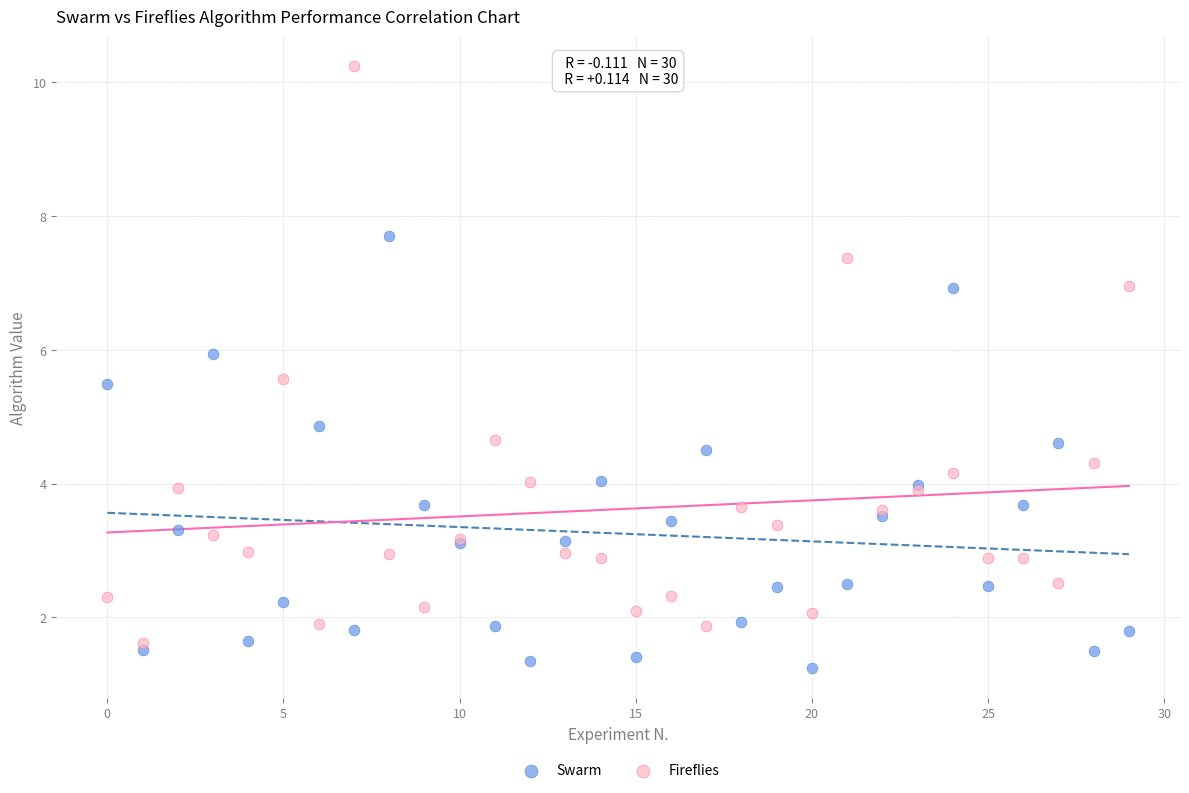

Which series contains the lowest Y value?

Swarm